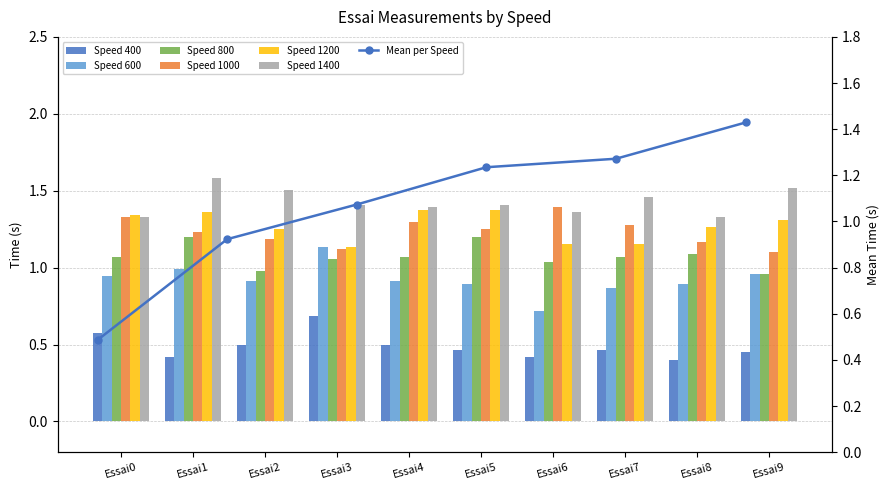

What is the minimum value for 1200?

1.1